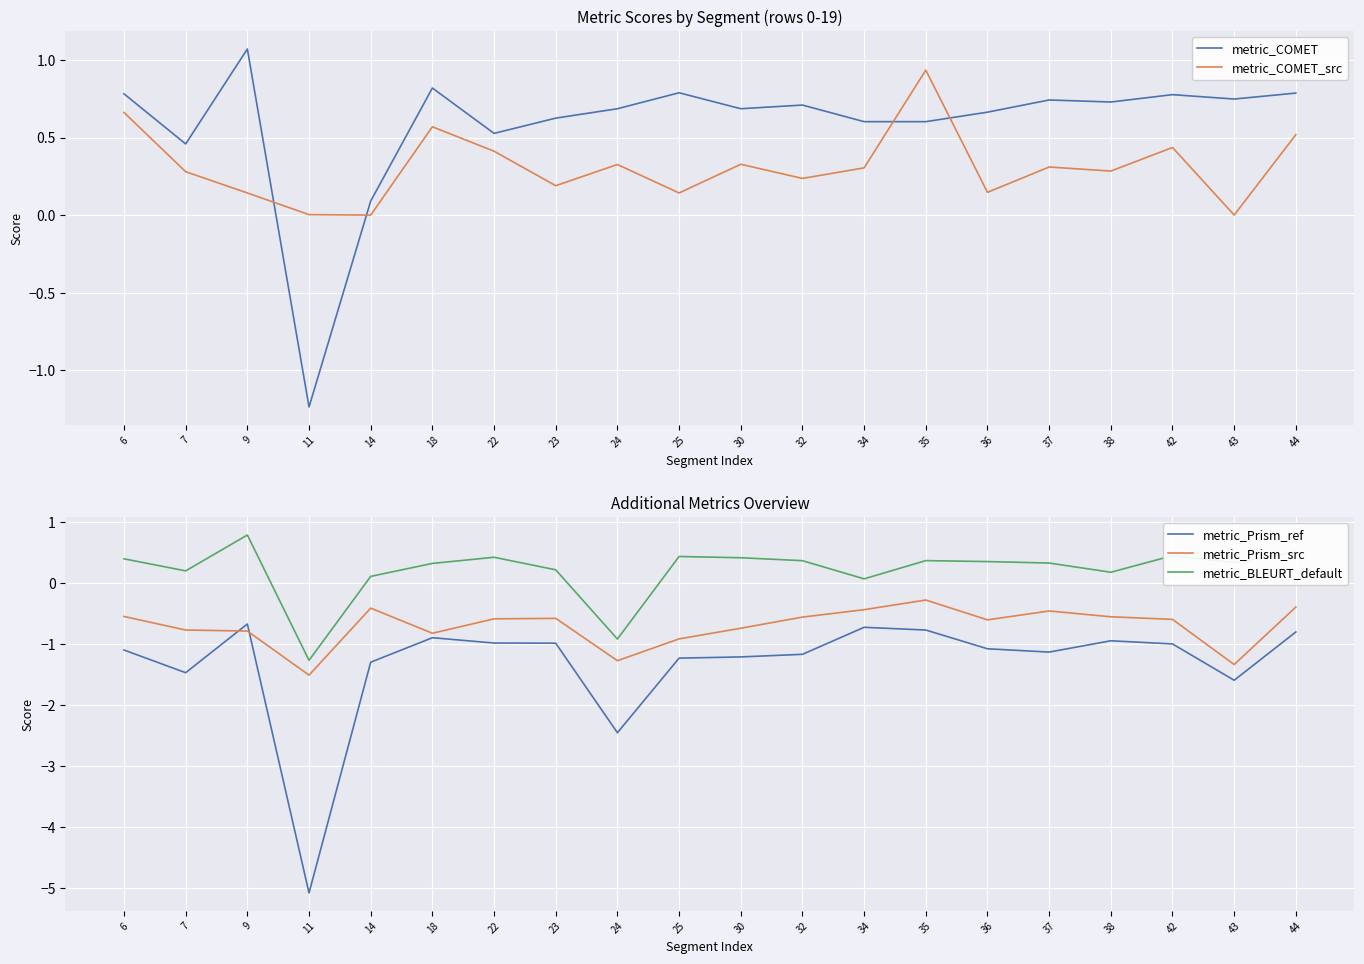

Which label corresponds to the smallest value in the chart?

11